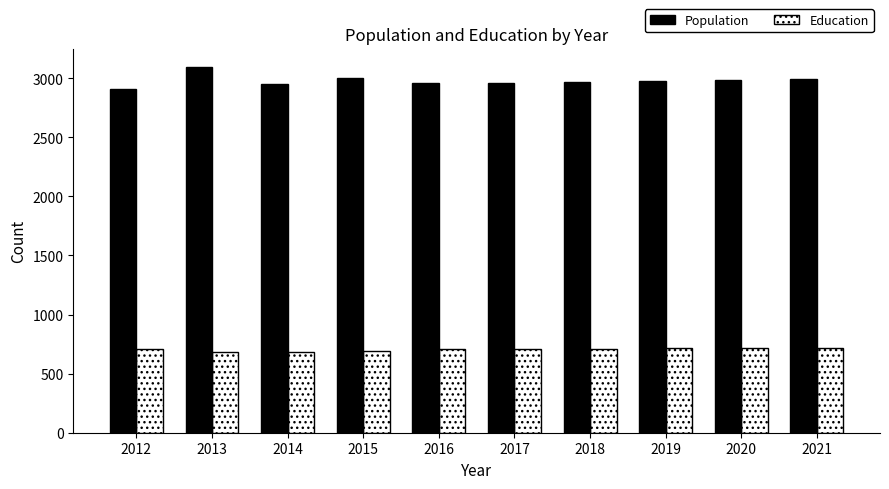

What is the maximum value for Population?

3093